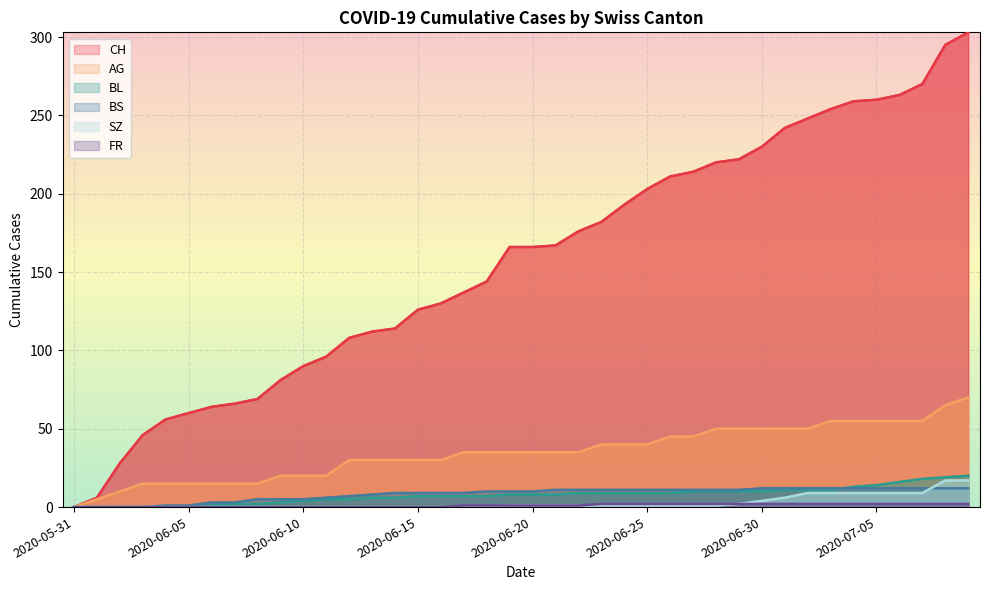

True or false: CH and AG cross at least once.

False